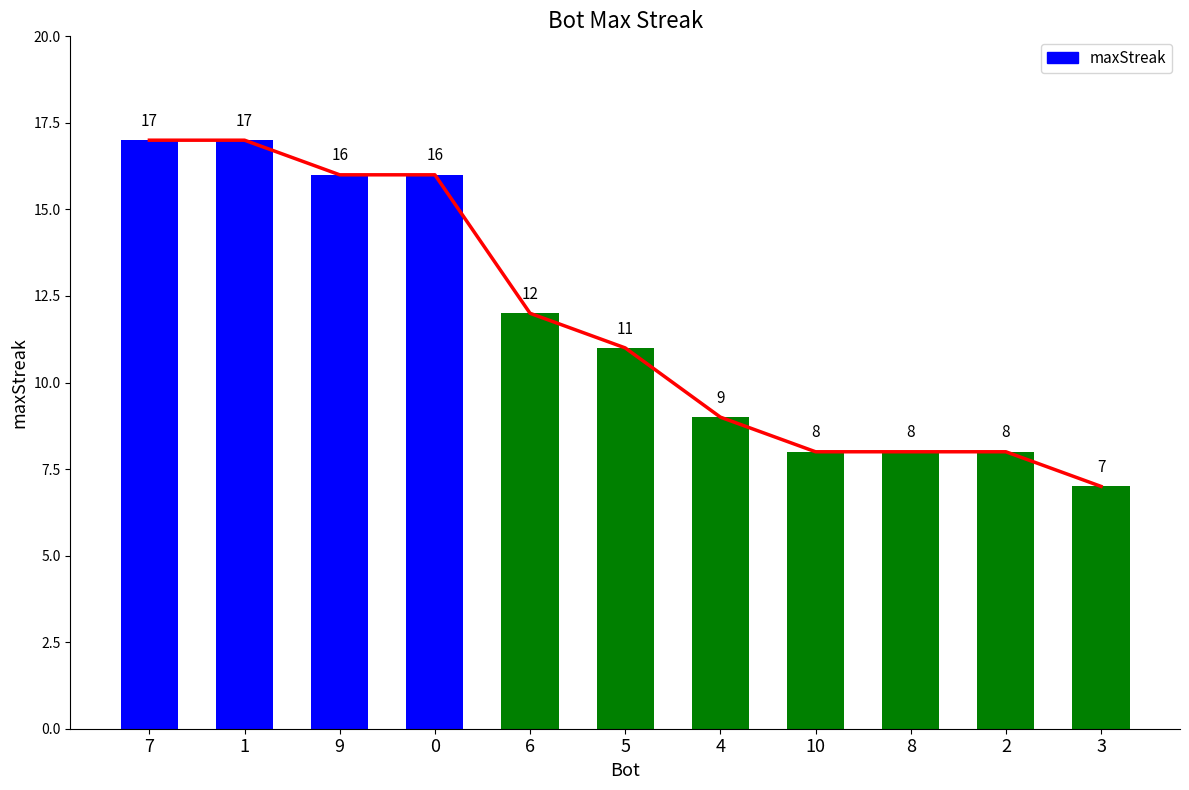

What is the difference between the maximum and minimum values?

10